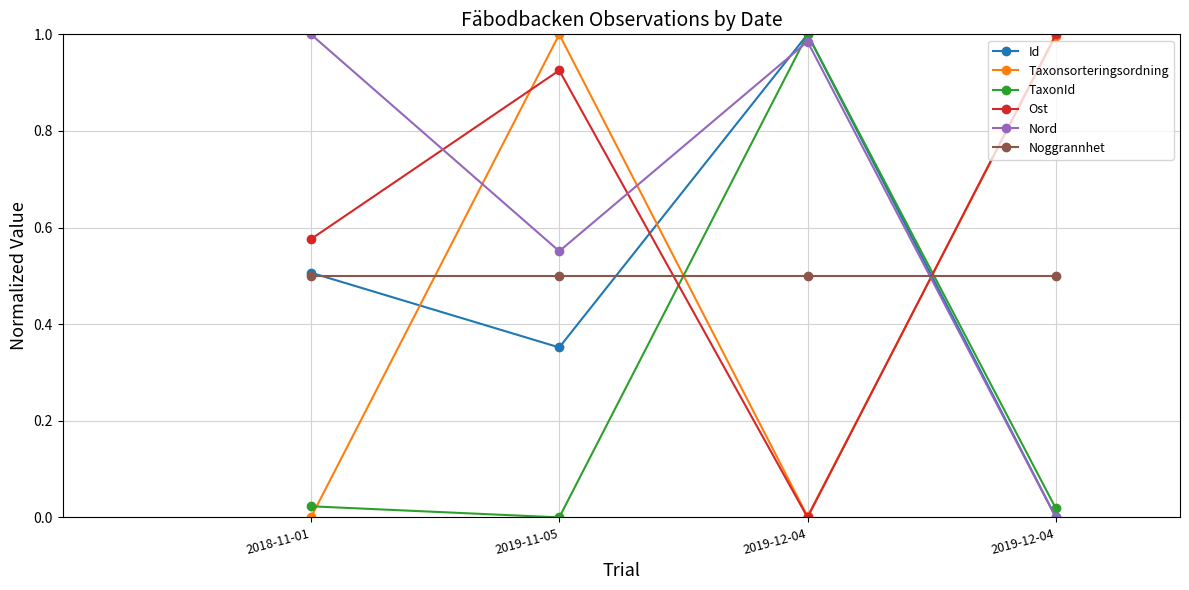

In TaxonId, how many points are higher than both neighbors (excluding endpoints)?

1